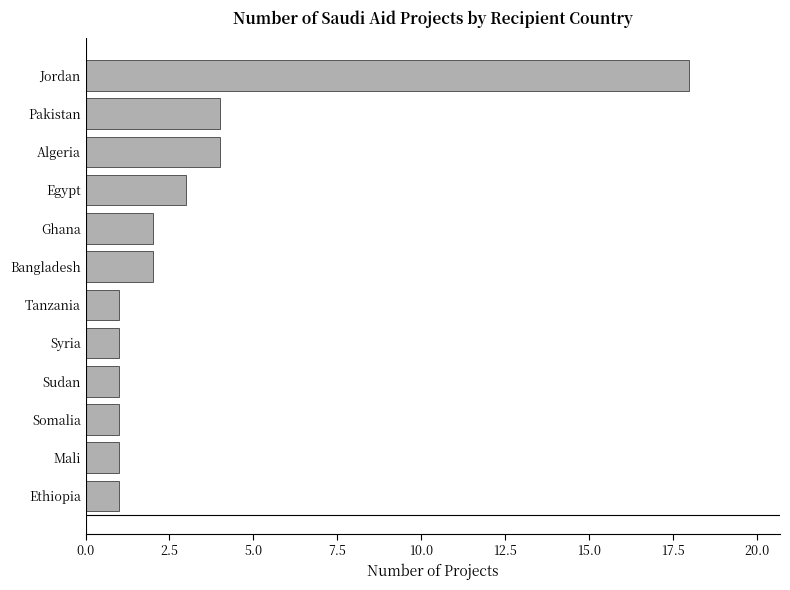

What is the difference between the maximum and second lowest values?

17